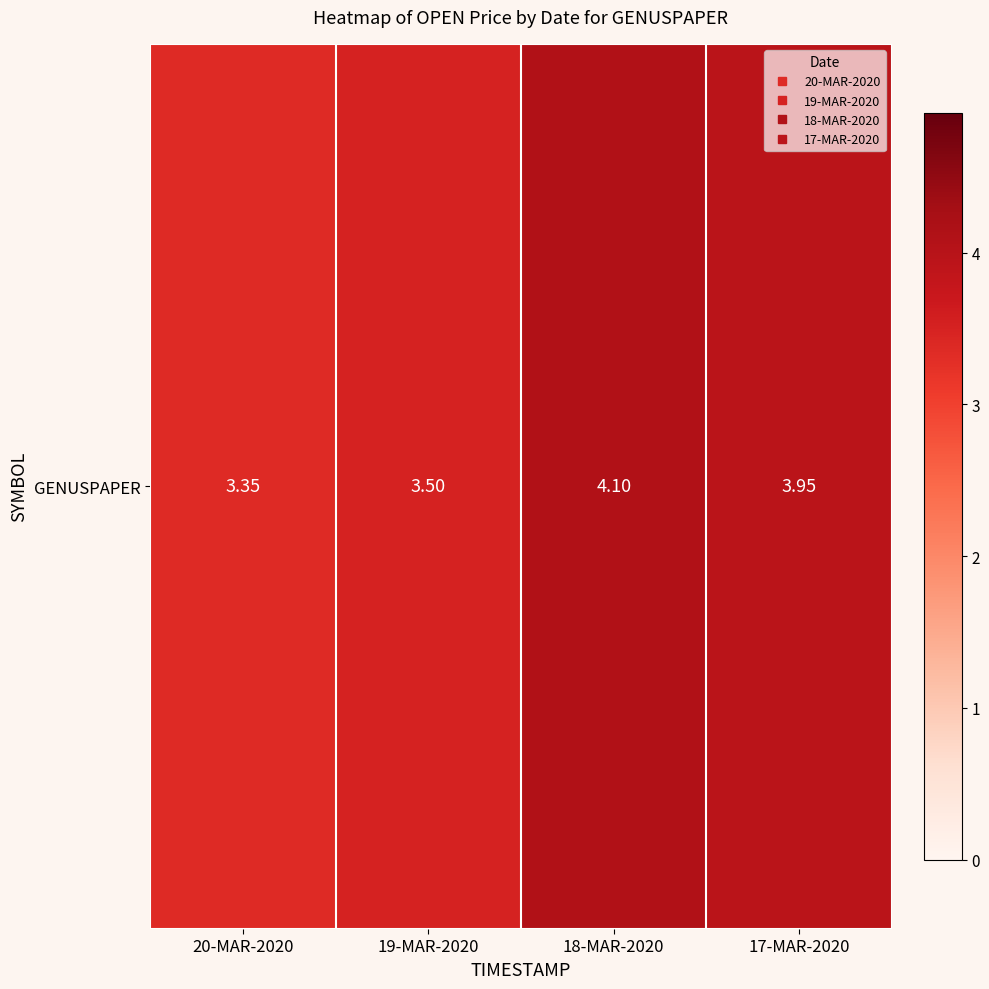

Is it true that the value at 20-MAR-2020 is 0.9?

False